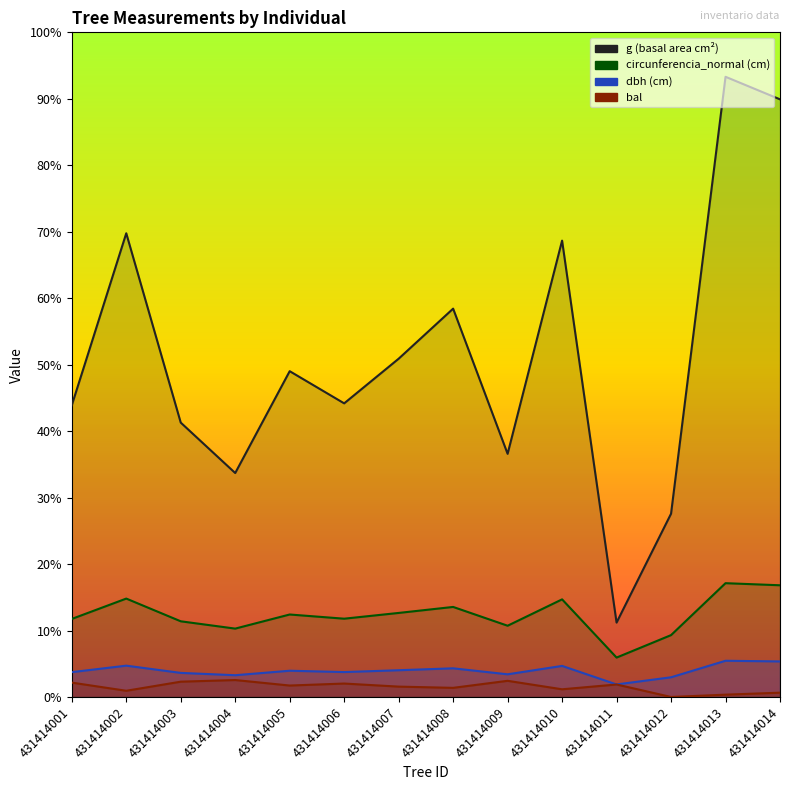

How many series are shown in this chart?

4